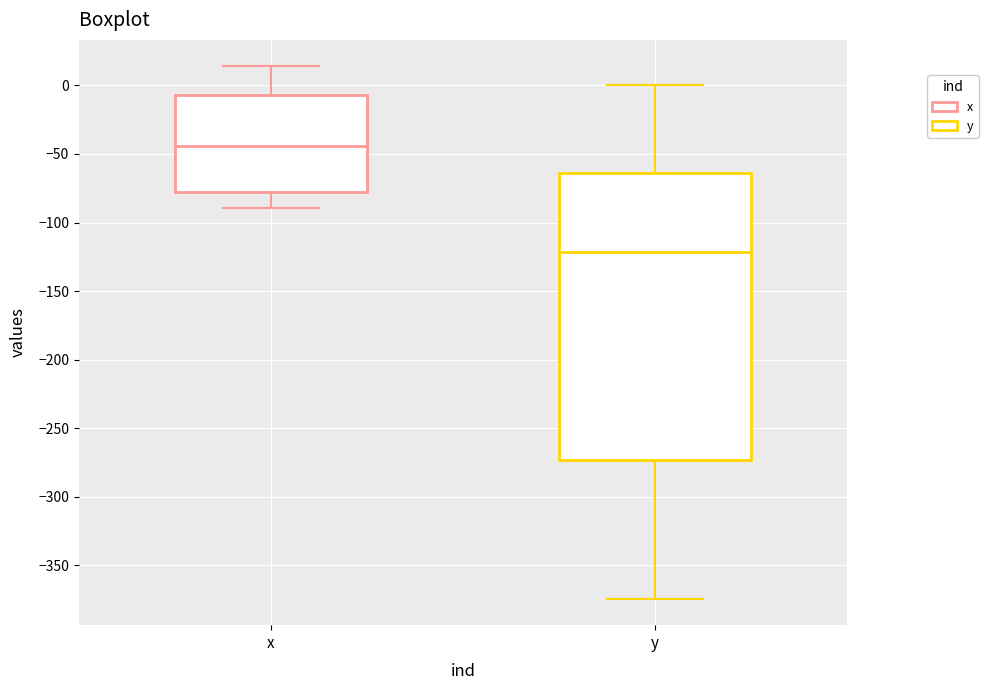

Reading left to right, read every box against the y-axis: the position of its median line, the range the box covers, and the ends of its whiskers. The values are not printed on the chart, so give them approximately, as read against the axis.

x: median -45, box -80 to -5, whiskers -90 to 15
y: median -120, box -275 to -65, whiskers -375 to 0